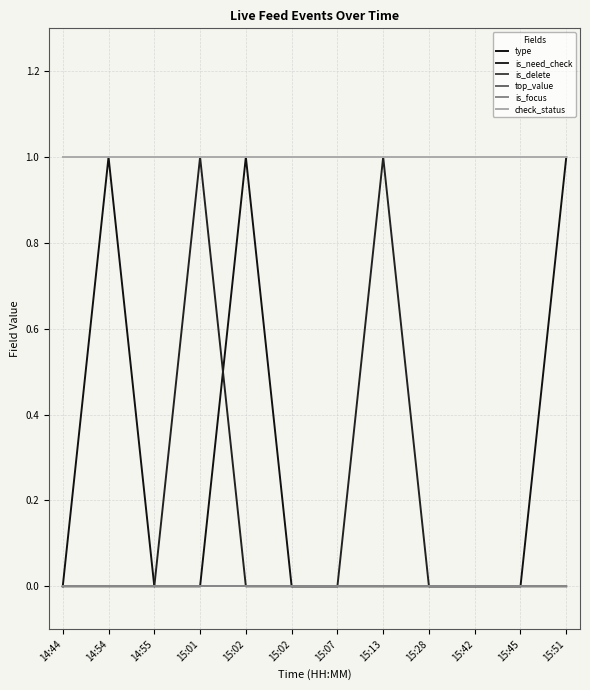

Which series has the largest total across all categories?

check_status